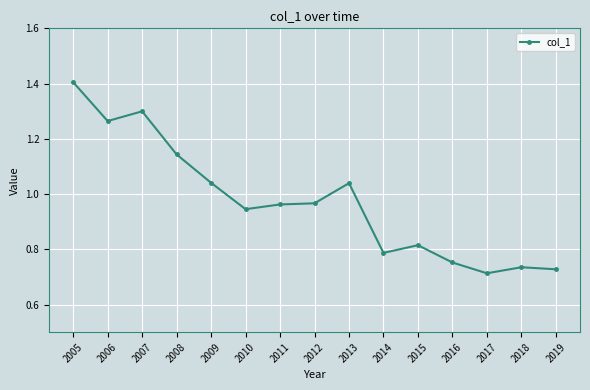

At which category does the data reach its first local peak?

2007